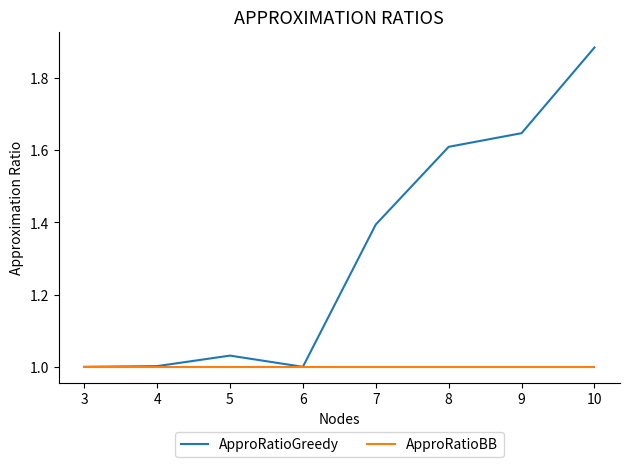

True or false: ApproRatioGreedy has more than 0 interior local peaks.

True